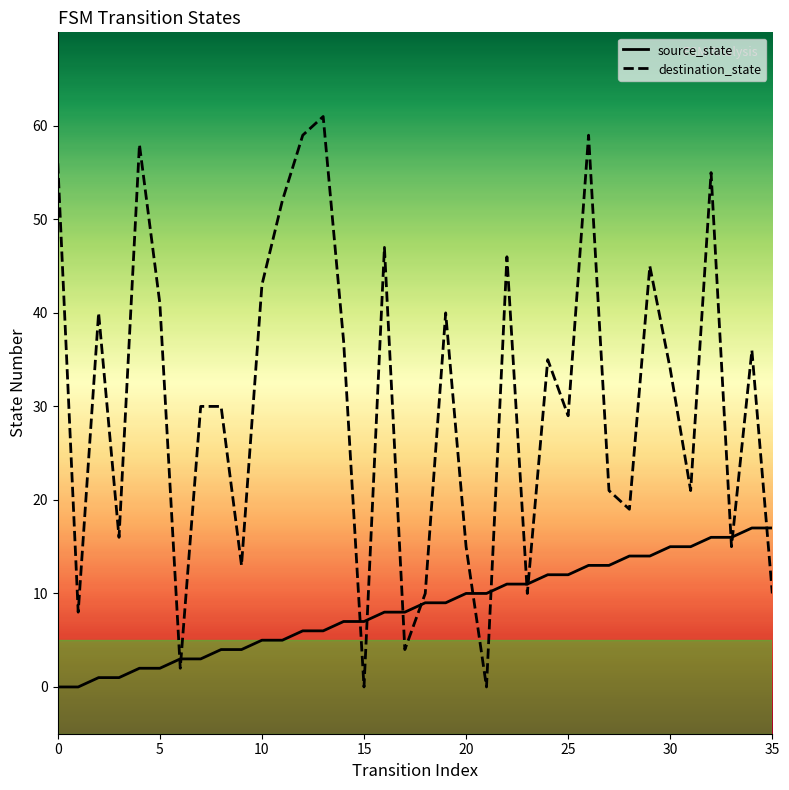

What is the value of the source_state point at the 20th from the left?

9